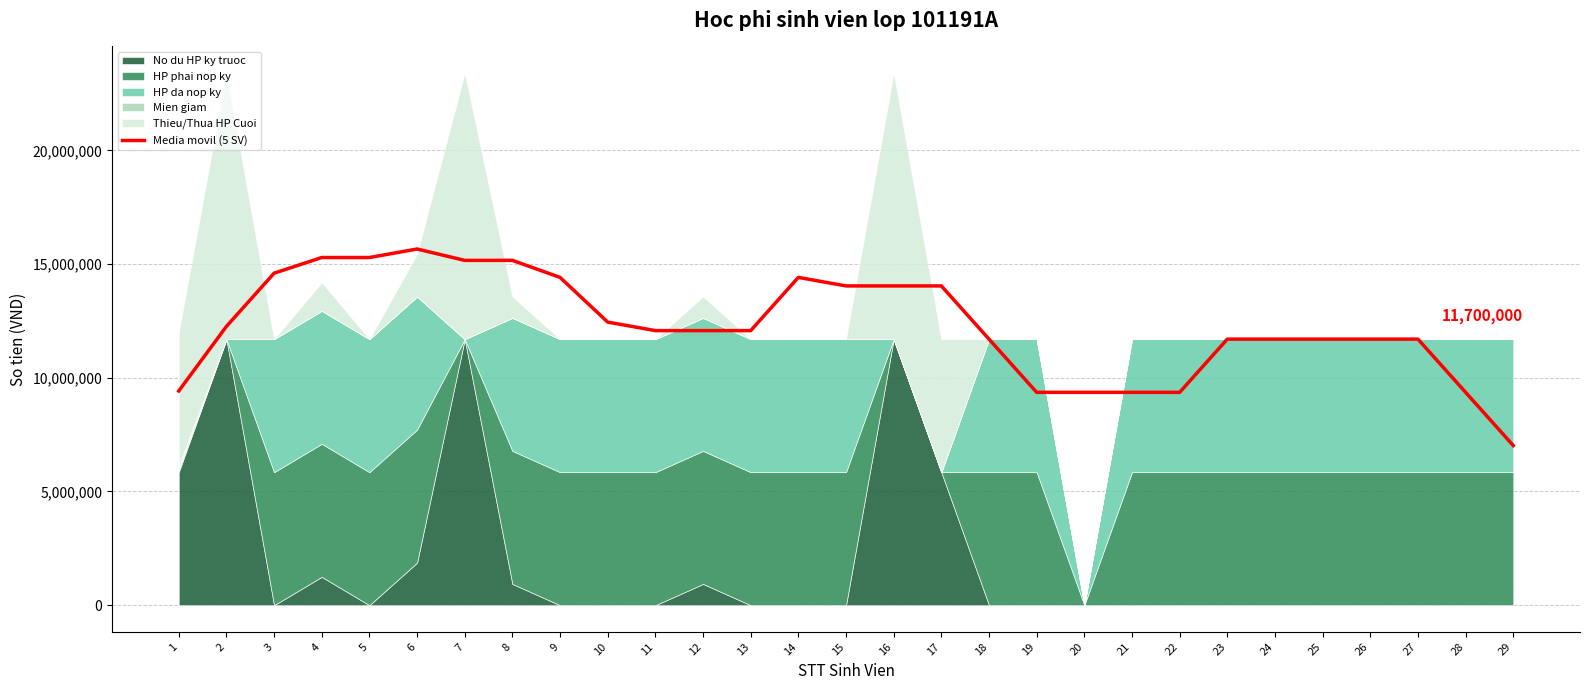

Does the chart display data point markers on the line(s)?

No